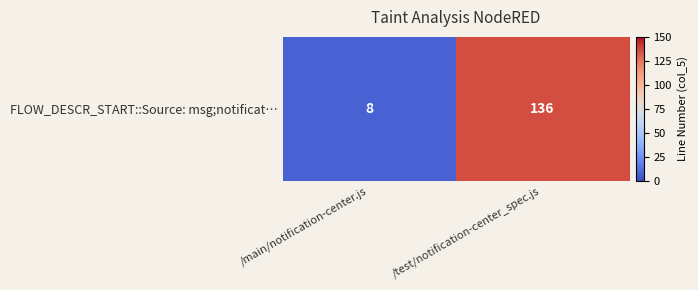

What is the difference between the maximum and minimum values?

128